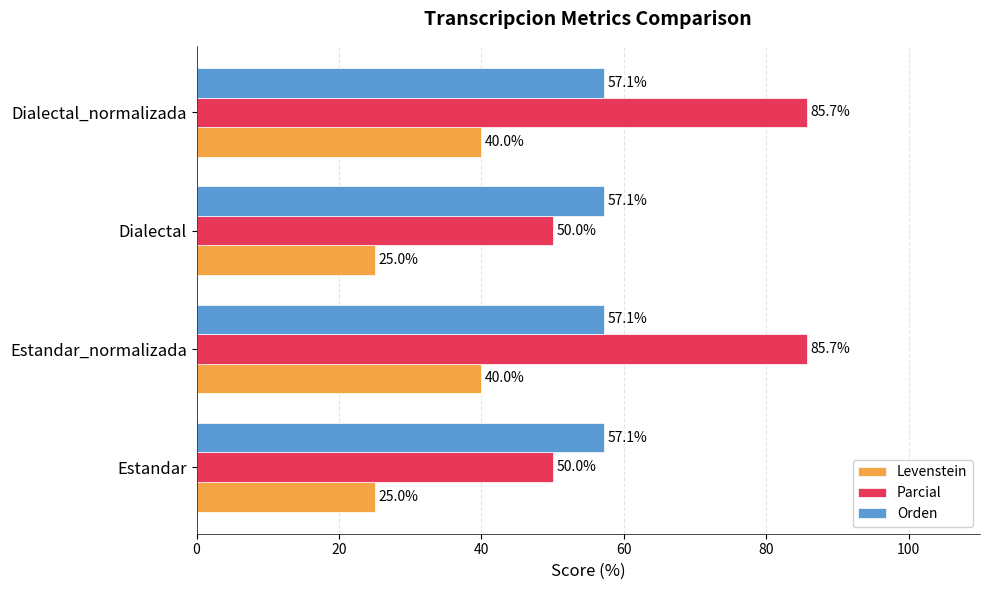

What are all the series names shown in the legend?

Levenstein, Parcial, Orden